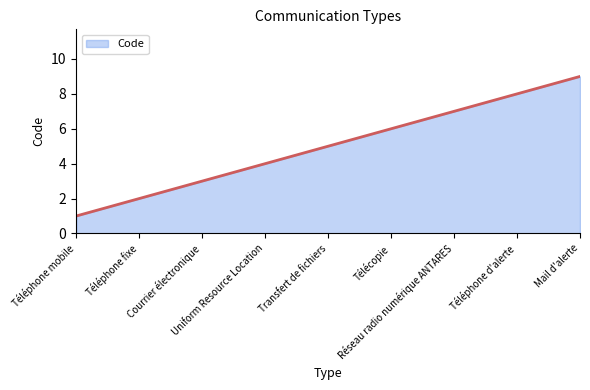

What is the difference between the maximum and minimum values?

8